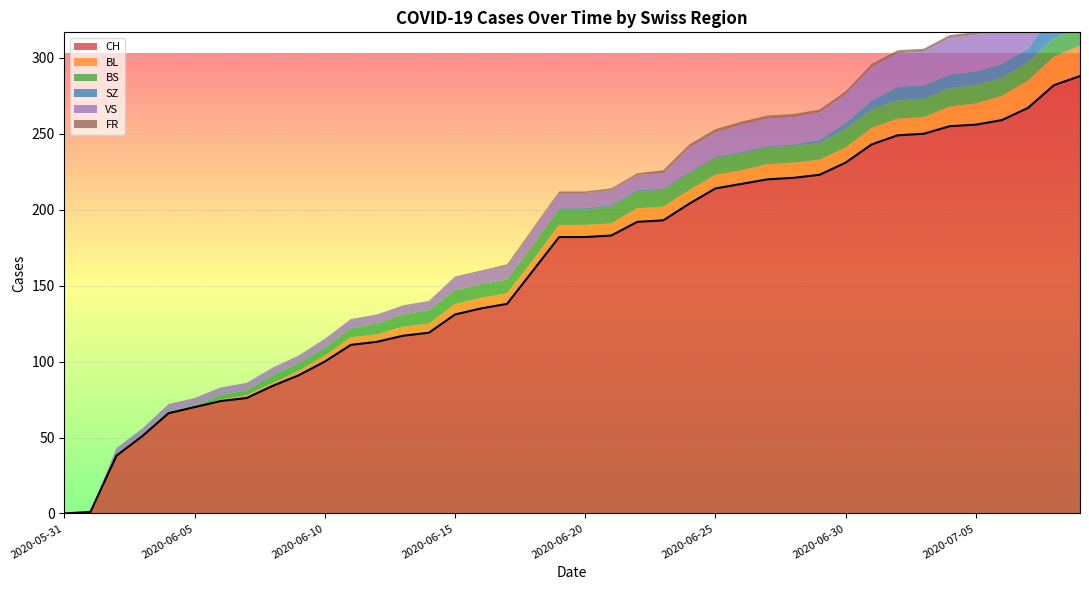

At how many categories does at least one series exceed 256?

4